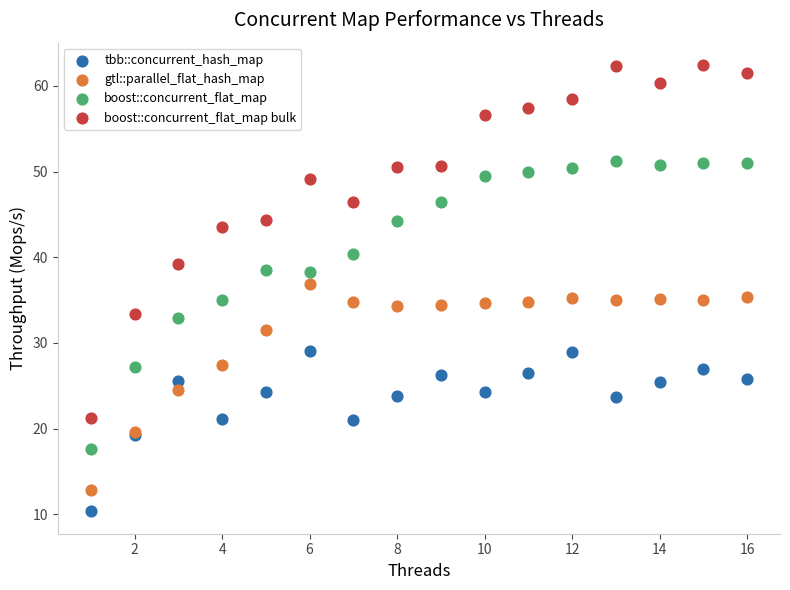

Which series reaches the minimum Y coordinate?

tbb::concurrent_hash_map